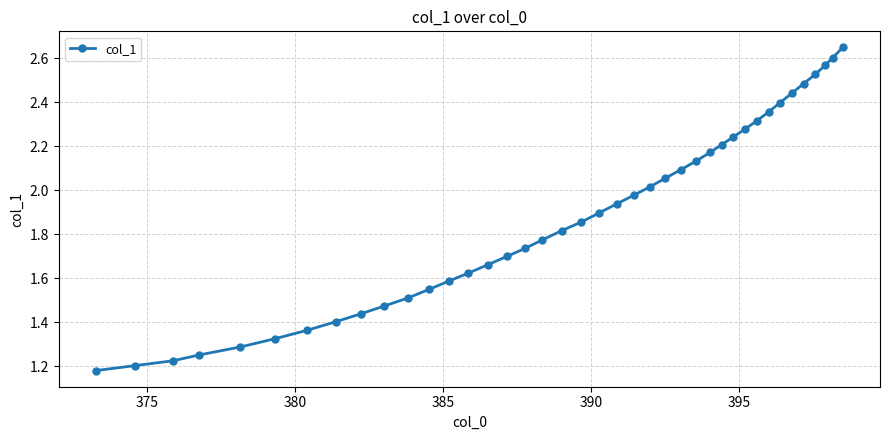

True or false: the data has more than 2 interior local peaks.

False